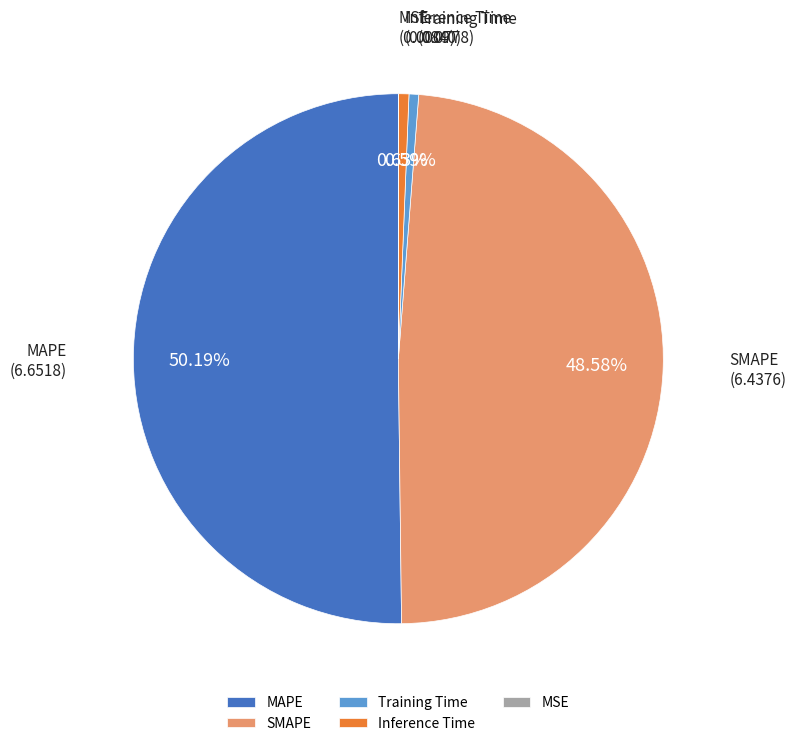

To the nearest percent, what is the difference between the largest and smallest slice percentages?

50%